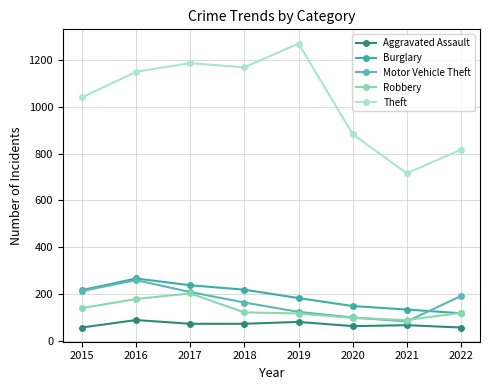

Does the chart have visible grid lines?

Yes